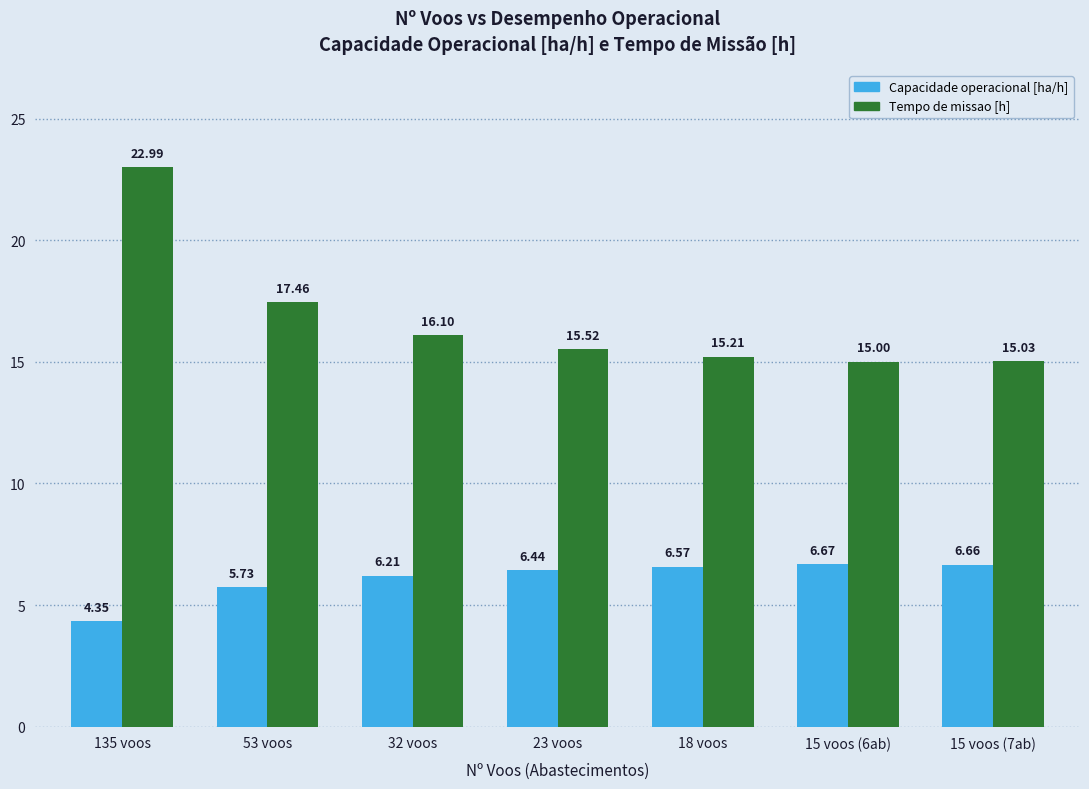

How many groups of bars are there?

7